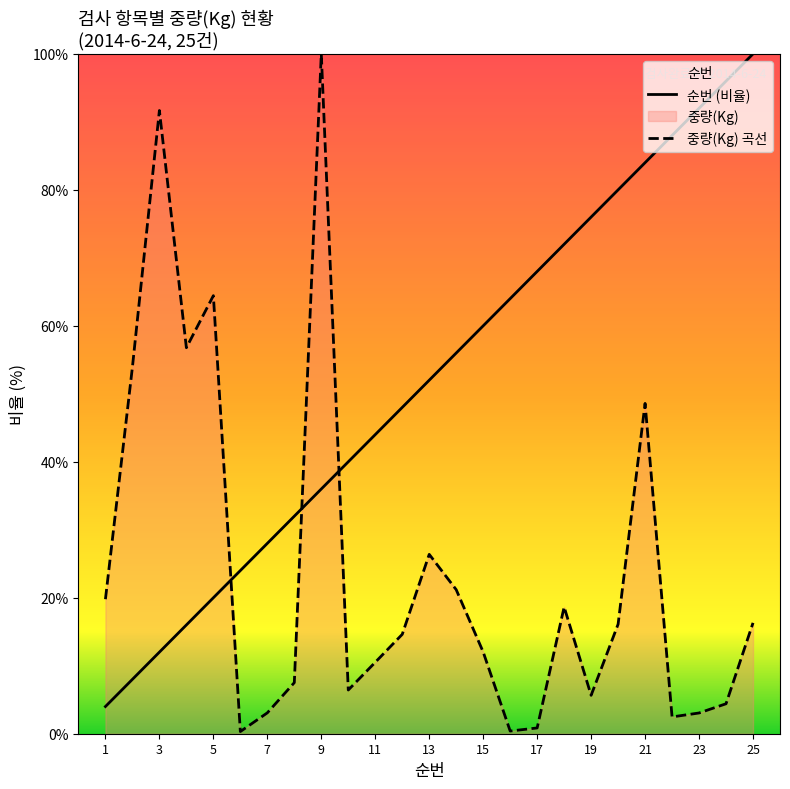

True or false: 순번 (비율) has a value of 10.4 at 15.

False